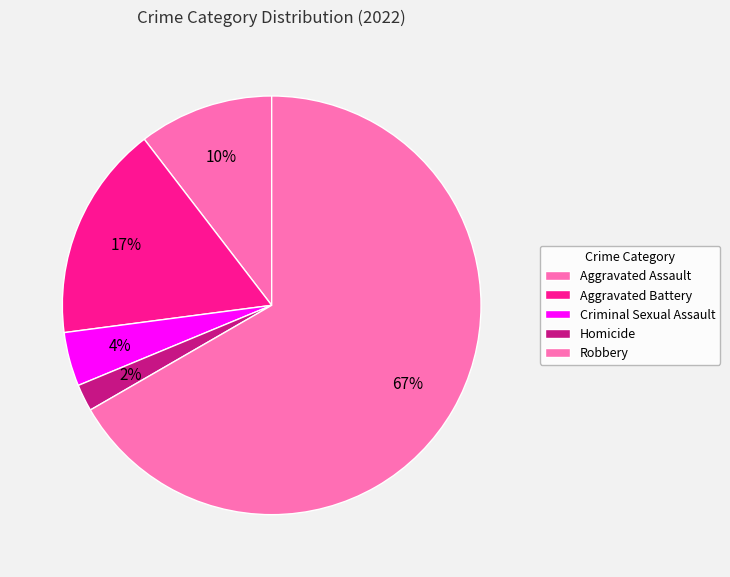

How many segments does this pie chart have?

5